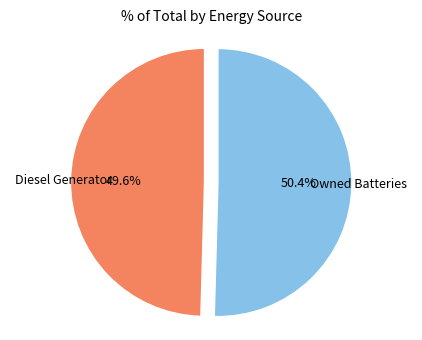

Which has a higher value, Diesel Generator or Owned Batteries?

Owned Batteries